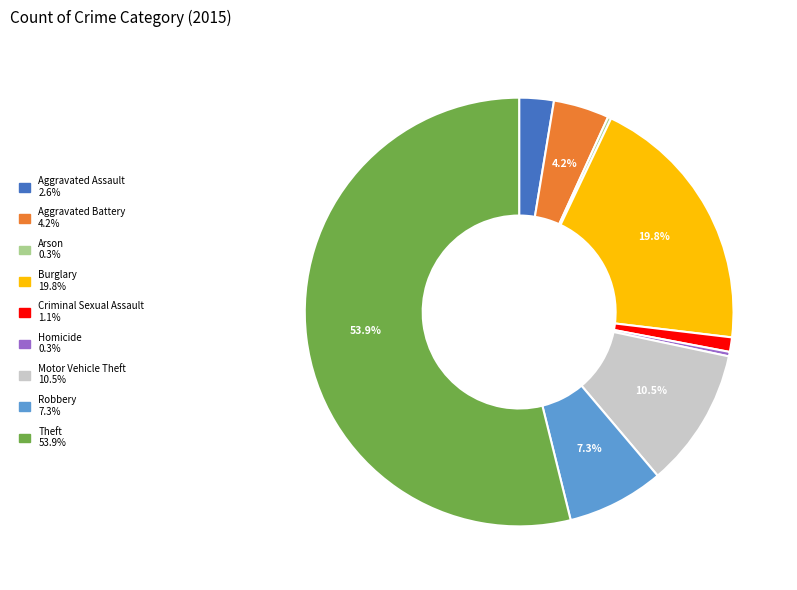

Which slice represents more than half of the pie?

Theft